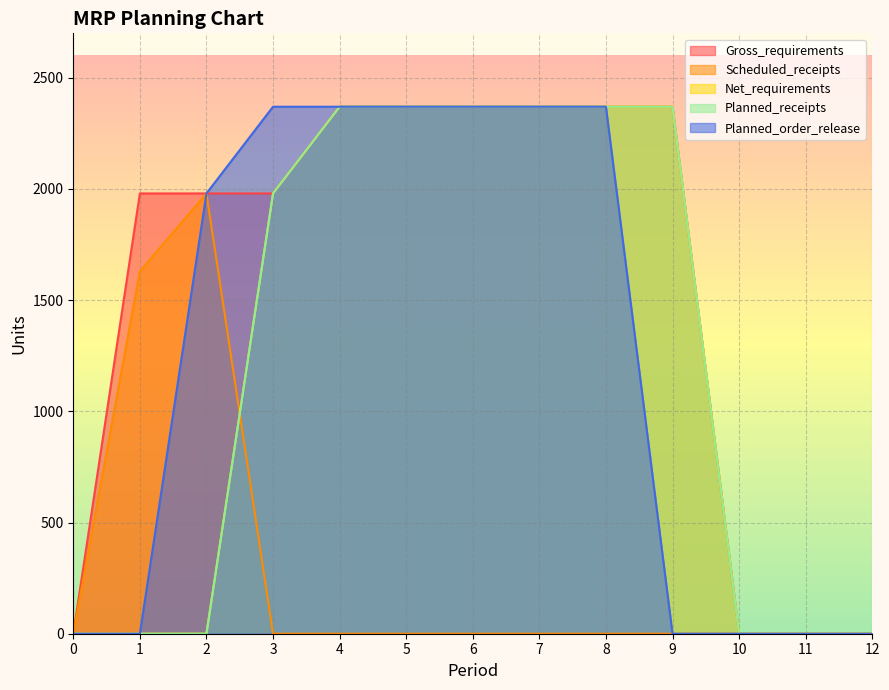

What is the average value of the Planned_receipts series?

1246